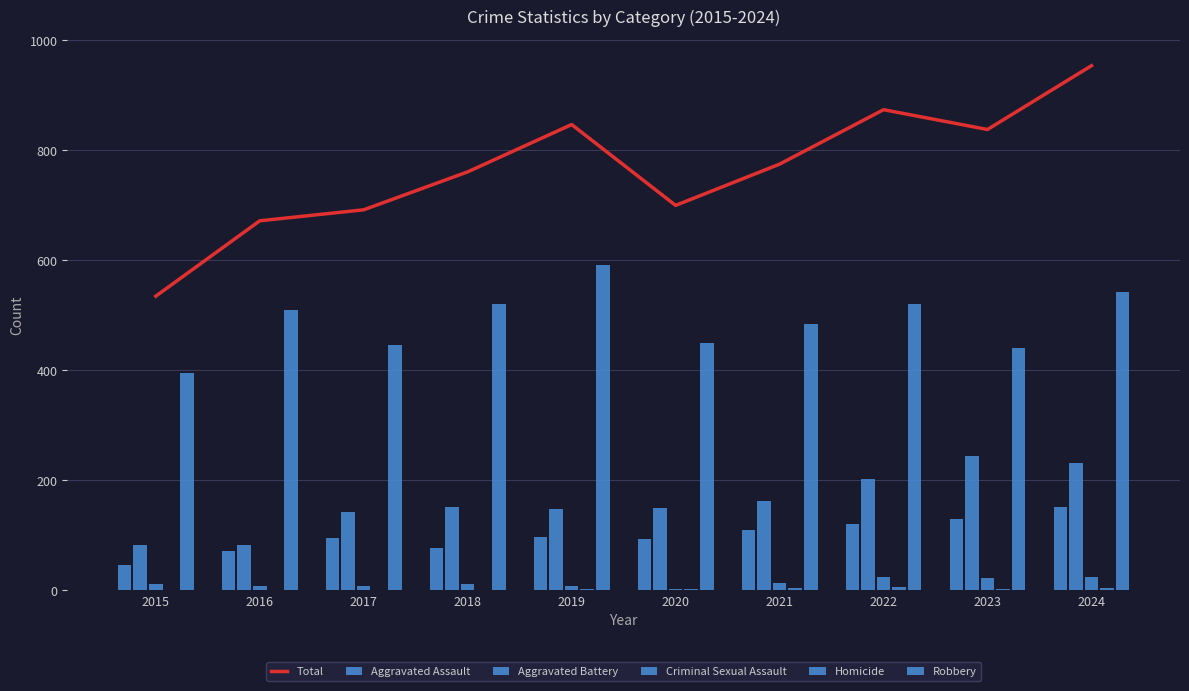

List the labels in order of Aggravated Battery value, smallest first.

2015, 2016, 2017, 2019, 2020, 2018, 2021, 2022, 2024, 2023